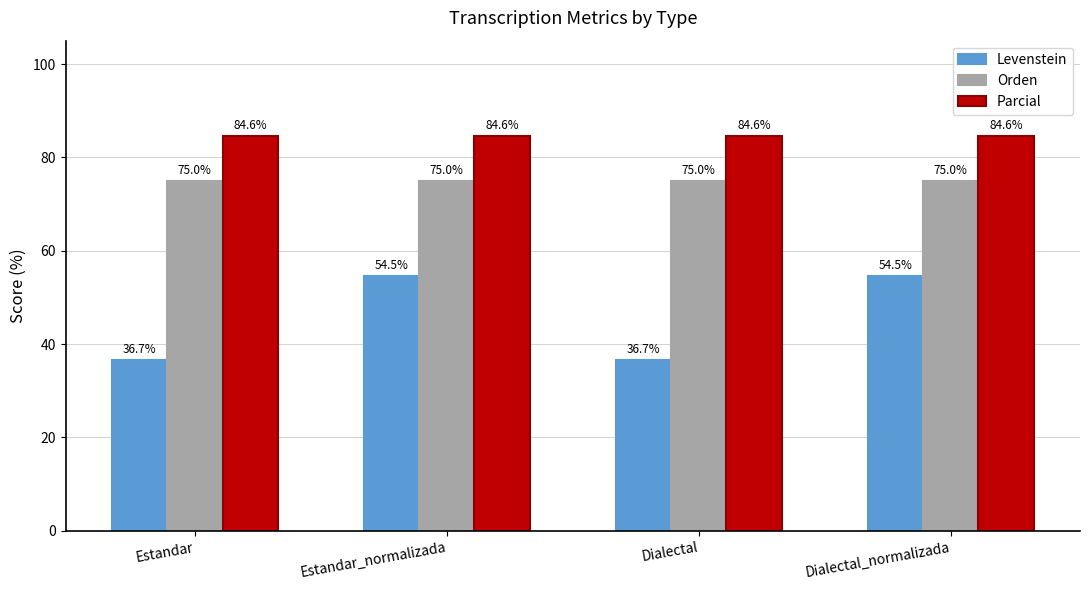

The Orden series shows 75.0 at Estandar. True or false?

True